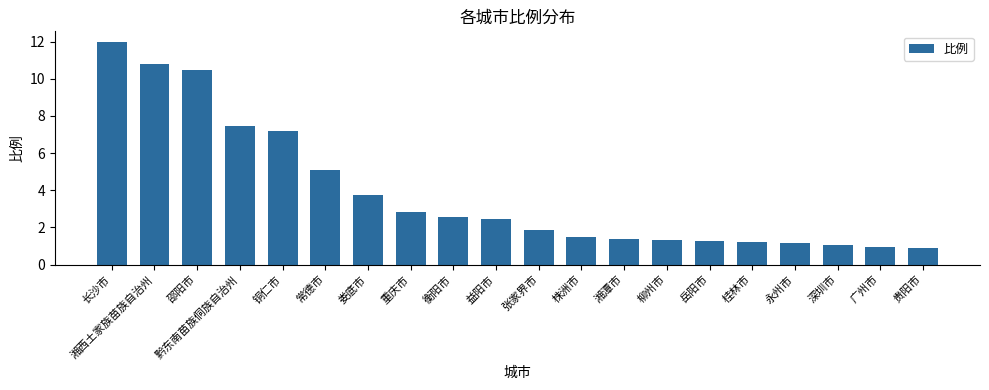

What is the ratio of the value at 娄底市 to the value at 铜仁市?

0.5